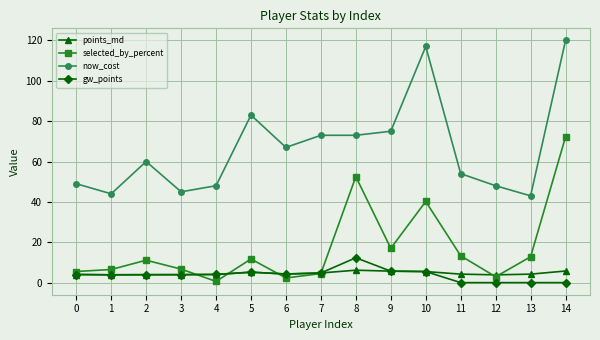

Which series has the largest total across all categories?

now_cost